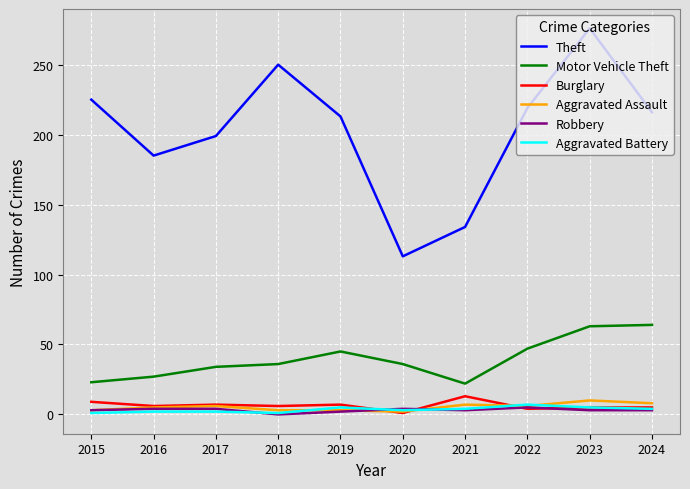

At which category does the chart reach its peak across all series?

2023